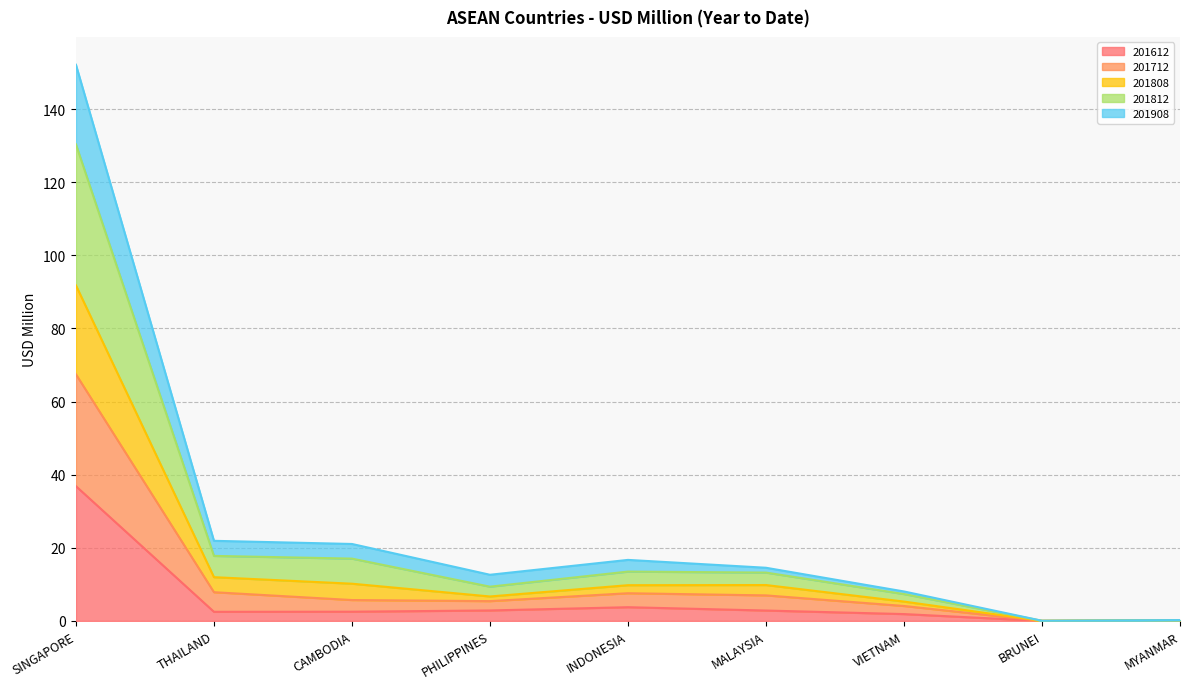

True or false: 201908 and 201712 intersect in this chart.

False